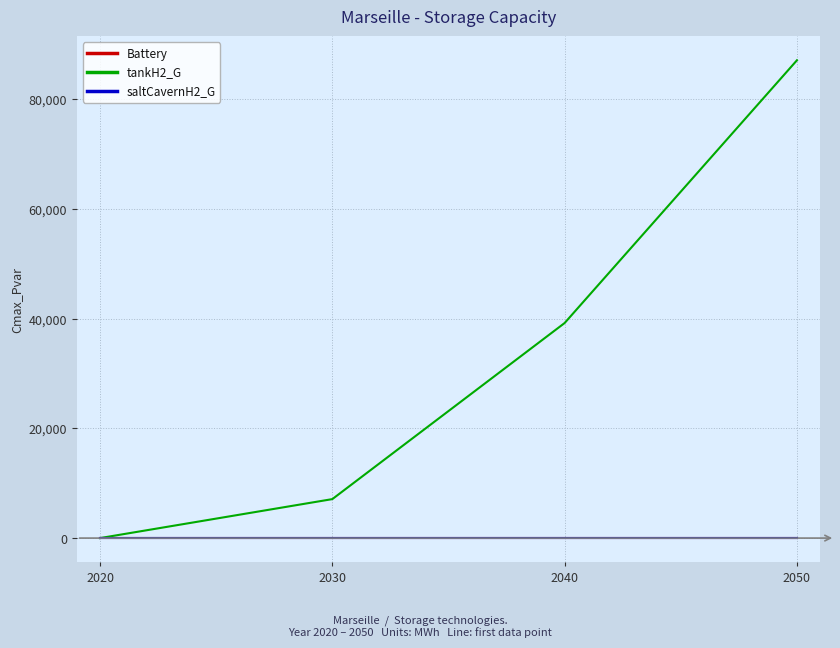

The Battery series shows 0.0 at 2020. True or false?

True